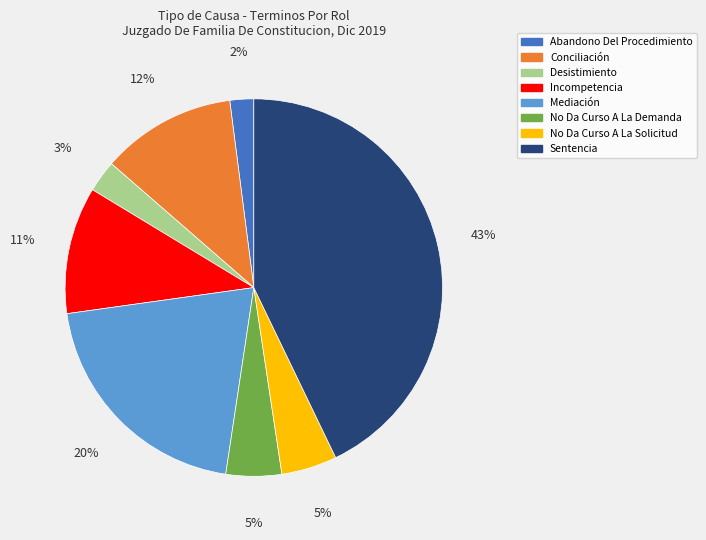

Count the number of slices in the pie.

8